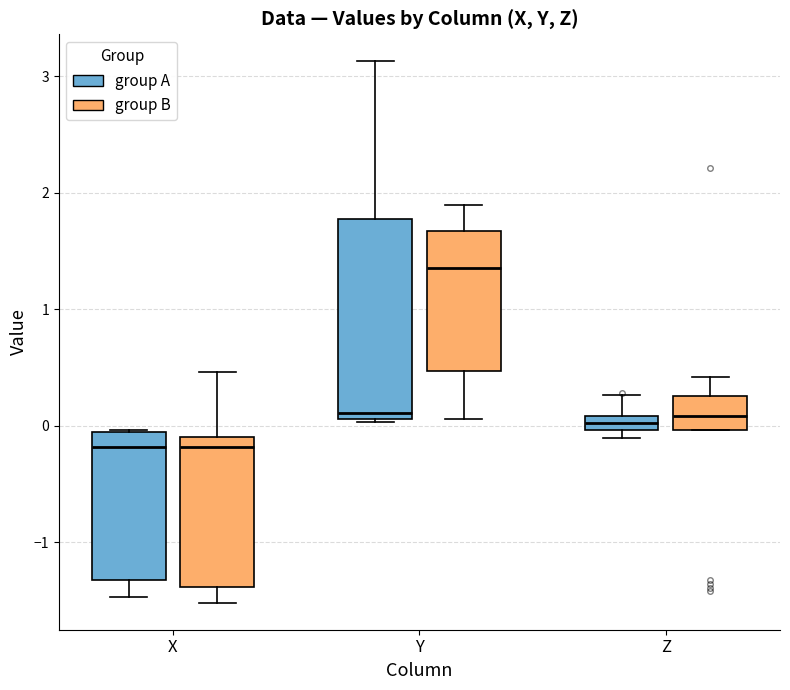

Where does the median line of the box for X (group B) sit on the y-axis? The values are not printed on the chart, so give them approximately, as read against the axis.

-0.2